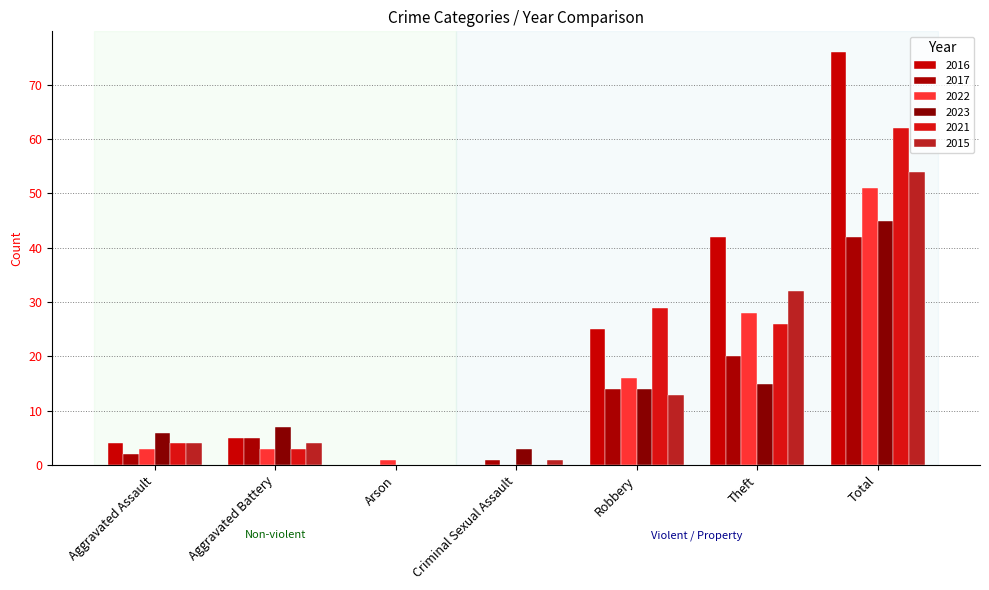

At which label is 2021 closest to 31?

Robbery